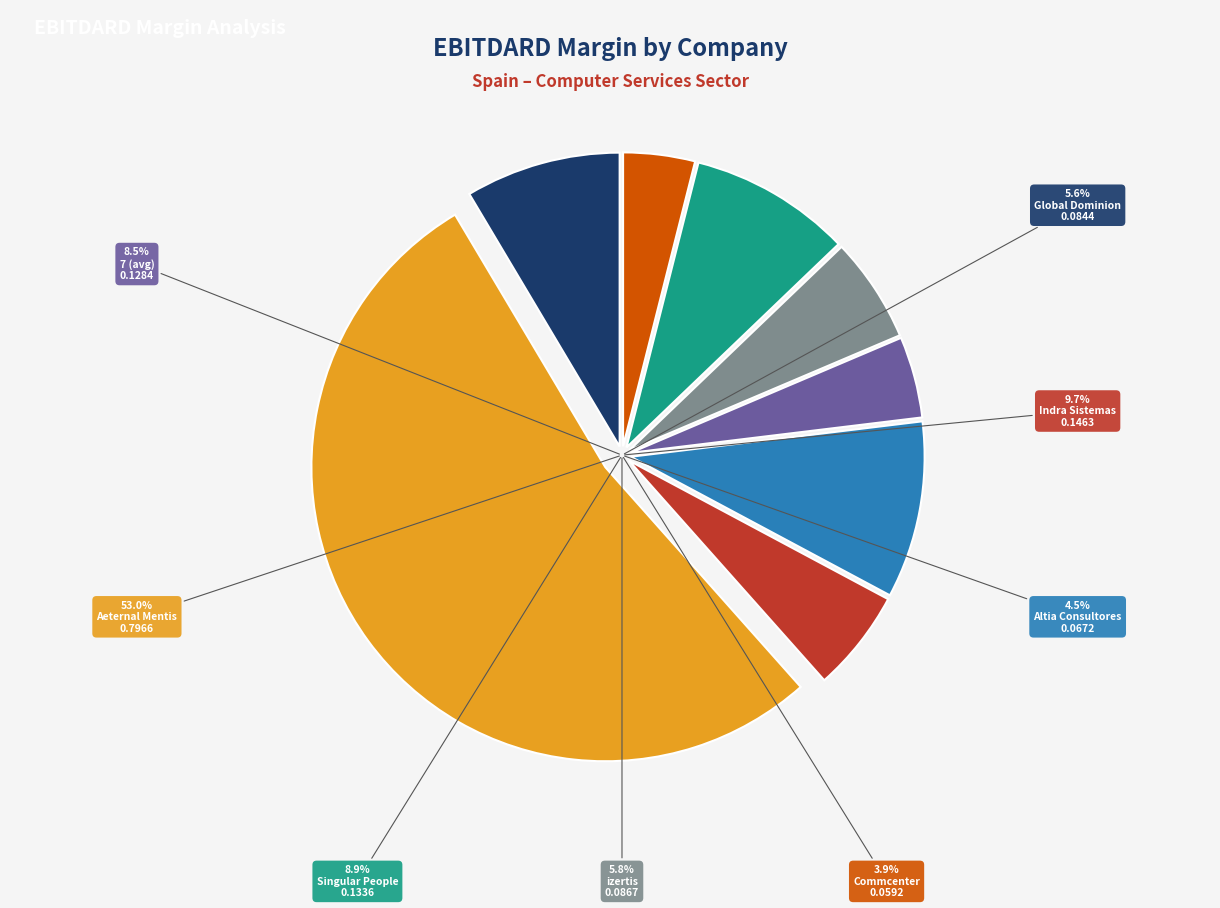

To the nearest percent, what percentage of the pie is Aeternal Mentis?

53%